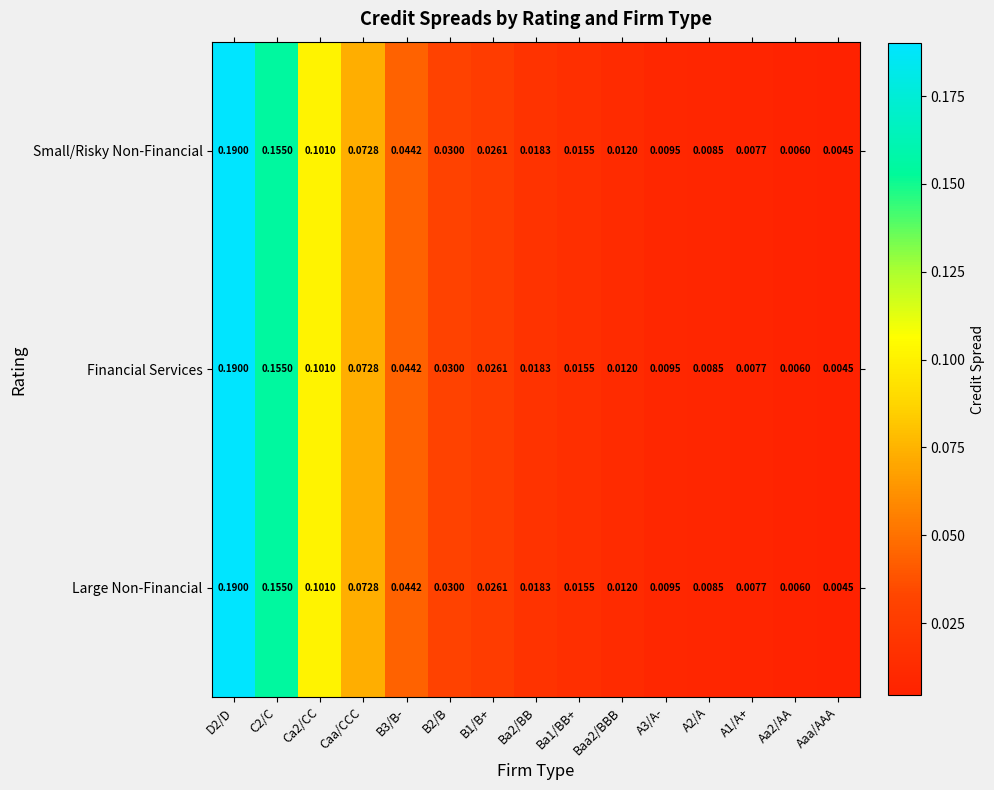

Is the value of Small/Risky Non-Financial at D2/D greater than the value of Large Non-Financial at A2/A?

Yes